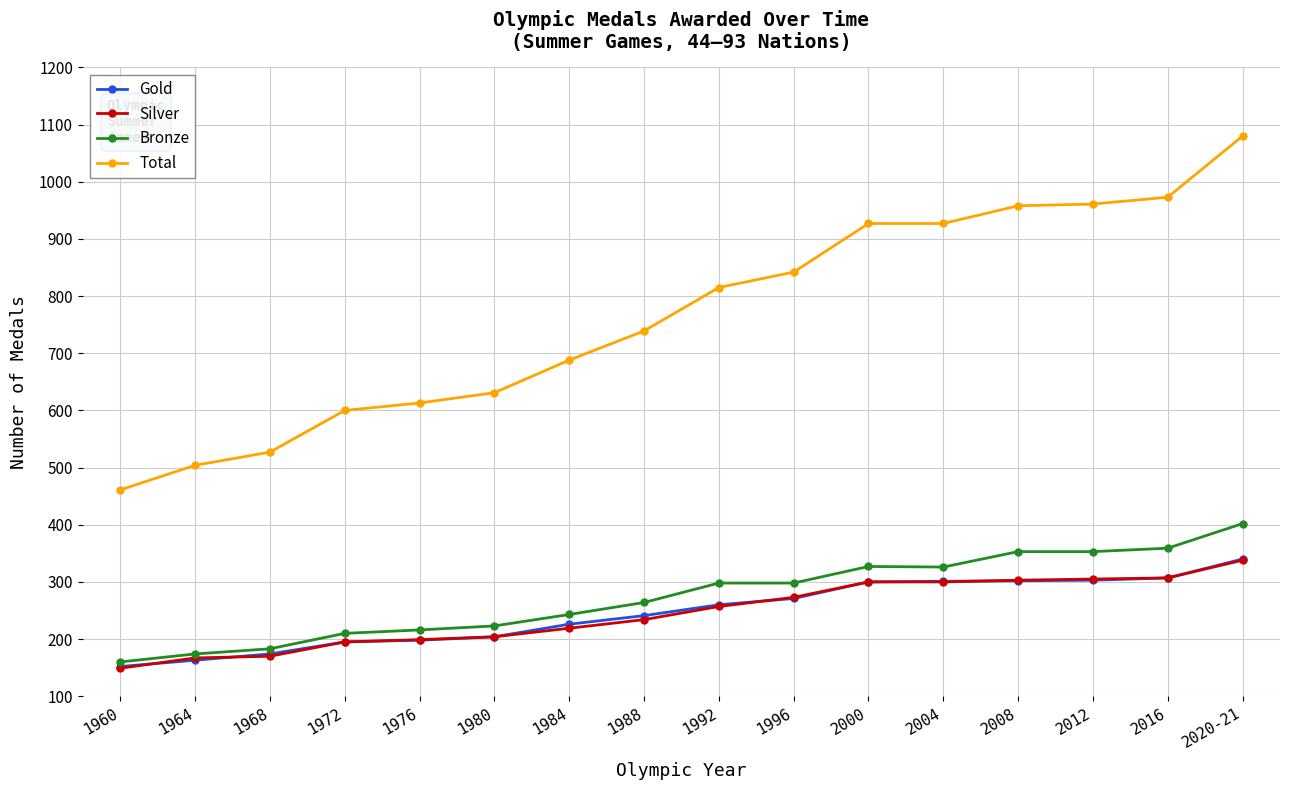

Which series changed the most between 1984 and 1988?

Total